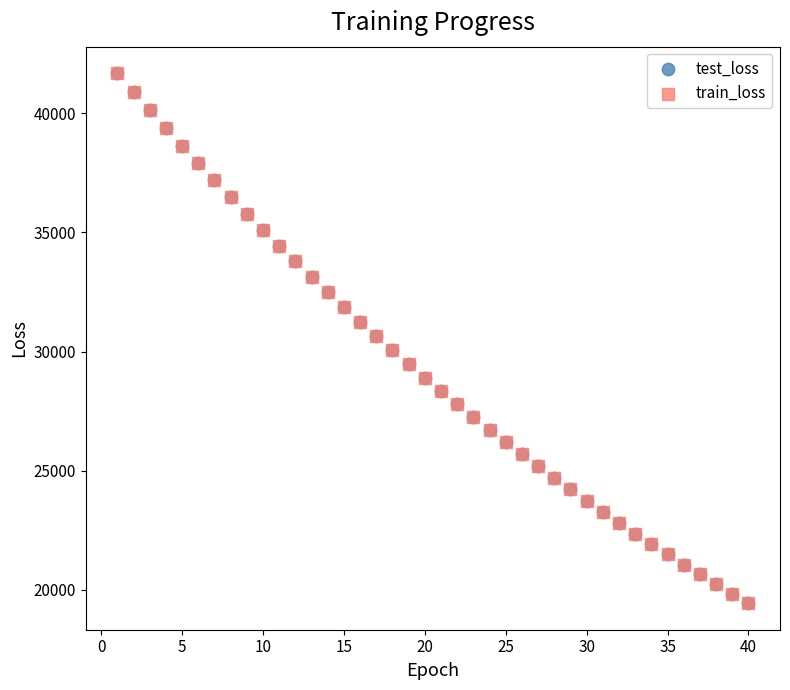

Which series has the largest Y range (max minus min)?

train_loss